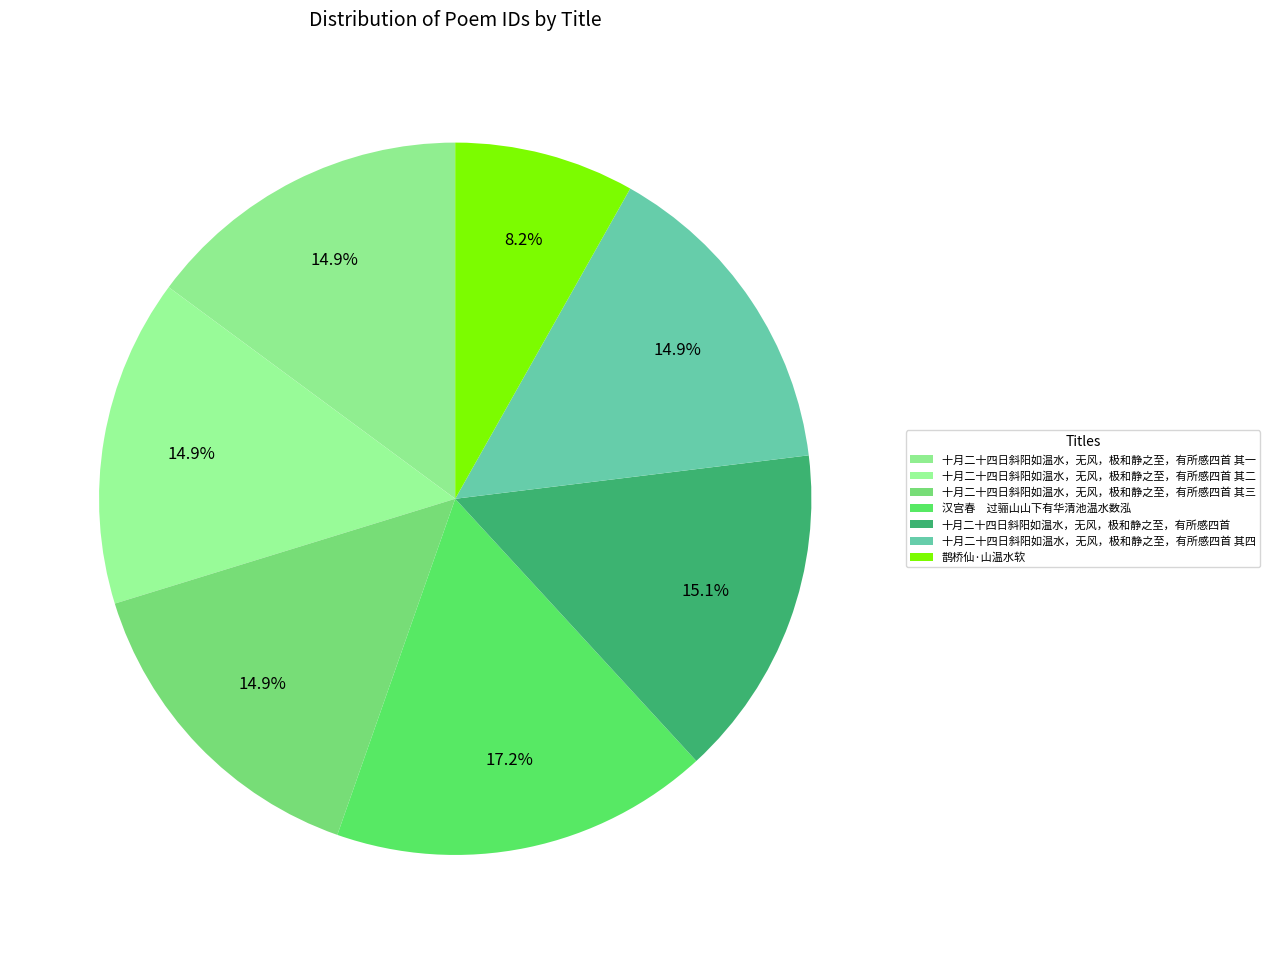

What is the largest slice in the pie chart?

汉宫春　过骊山山下有华清池温水数泓